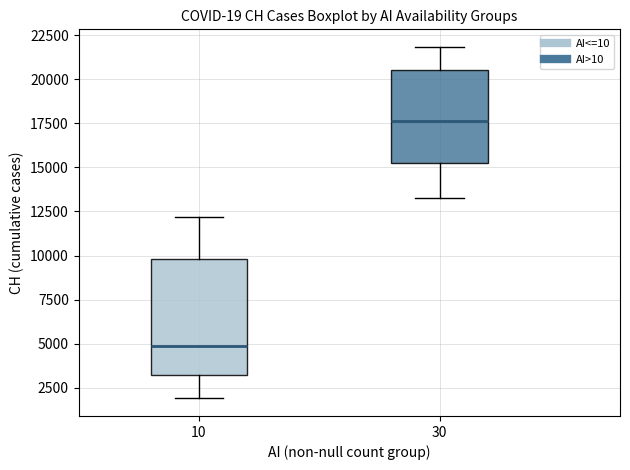

Reading left to right, read every box against the y-axis: the position of its median line, the range the box covers, and the ends of its whiskers. The values are not printed on the chart, so give them approximately, as read against the axis.

10: median 5000, box 3000 to 10000, whiskers 2000 to 12000
30: median 17500, box 15000 to 20500, whiskers 13500 to 22000